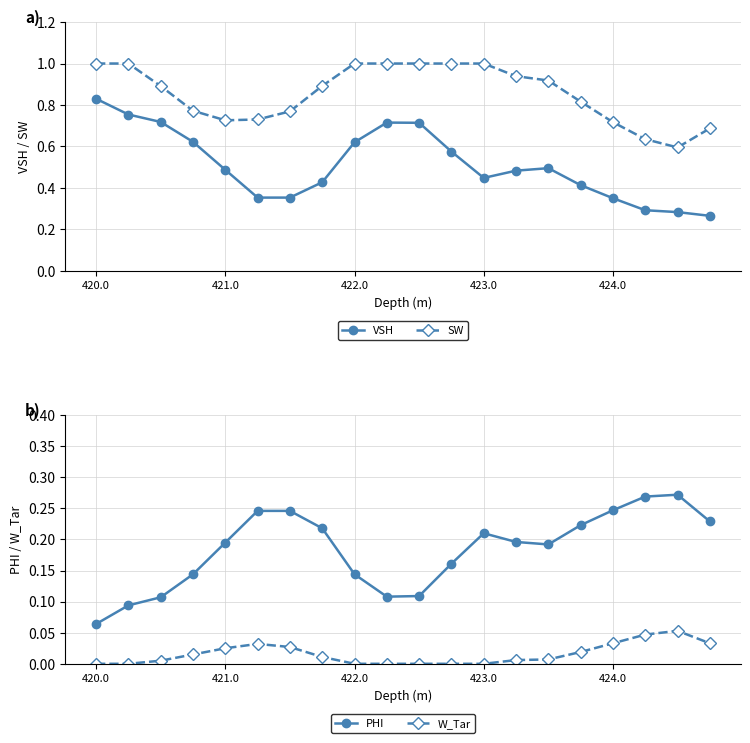

Reading left to right, what are all the values shown in this chart?

VSH: 0.8	0.8	0.7	0.6	0.5	0.4	0.4	0.4	0.6	0.7	0.7	0.6	0.4	0.5	0.5	0.4	0.3	0.3	0.3	0.3
SW: 1.0	1.0	0.9	0.8	0.7	0.7	0.8	0.9	1.0	1.0	1.0	1.0	1.0	0.9	0.9	0.8	0.7	0.6	0.6	0.7
PHI: 0.1	0.1	0.1	0.1	0.2	0.2	0.2	0.2	0.1	0.1	0.1	0.2	0.2	0.2	0.2	0.2	0.2	0.3	0.3	0.2
W_Tar: 0.0	0.0	0.0	0.0	0.0	0.0	0.0	0.0	0.0	0.0	0.0	0.0	0.0	0.0	0.0	0.0	0.0	0.0	0.1	0.0